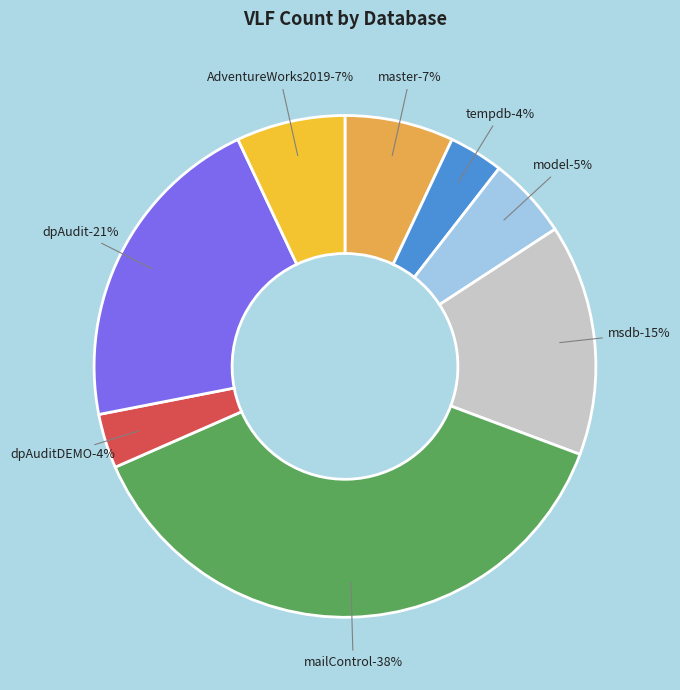

Rank the categories by value from lowest to highest.

tempdb, dpAuditDEMO, model, master, AdventureWorks2019, msdb, dpAudit, mailControl